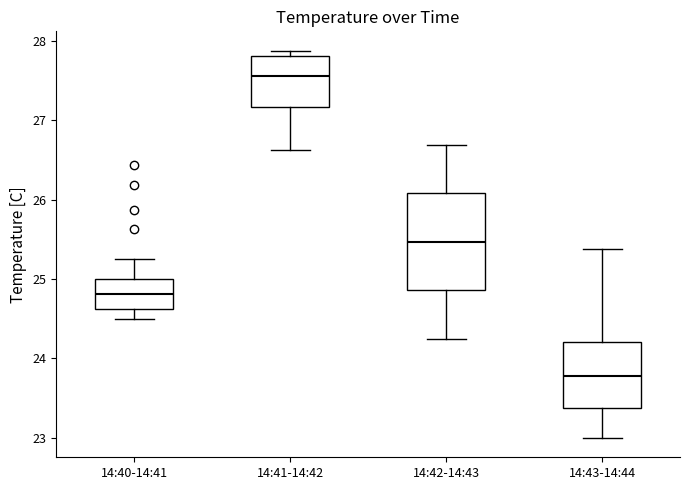

Which box is the tallest, from its lower edge to its upper edge?

14:42-14:43